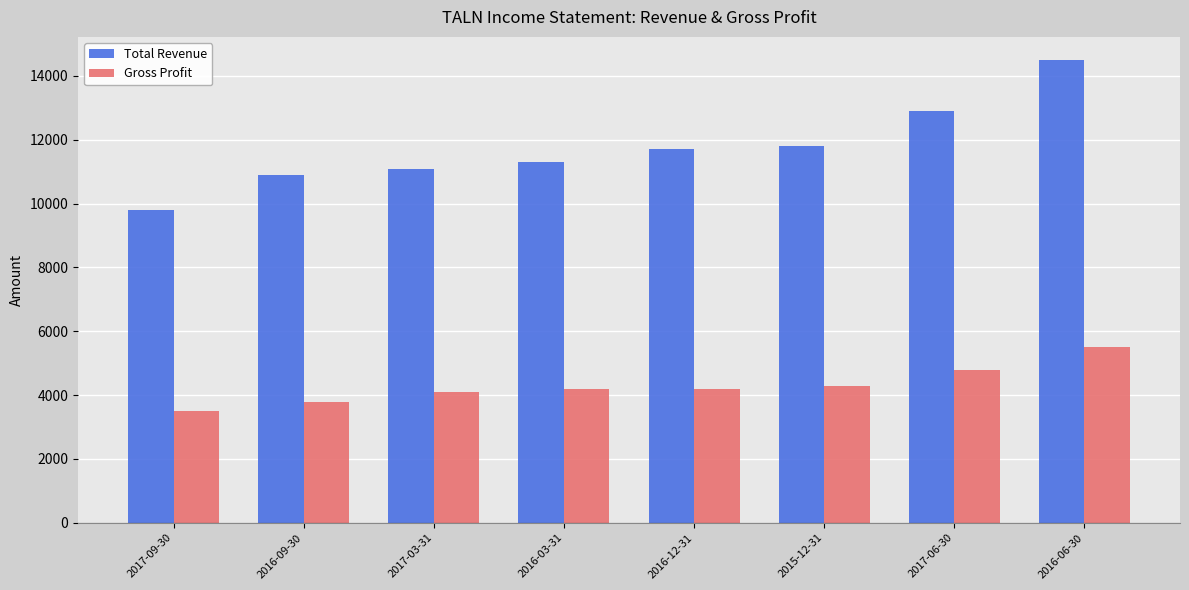

The Total Revenue series shows 17367 at 2016-03-31. True or false?

False